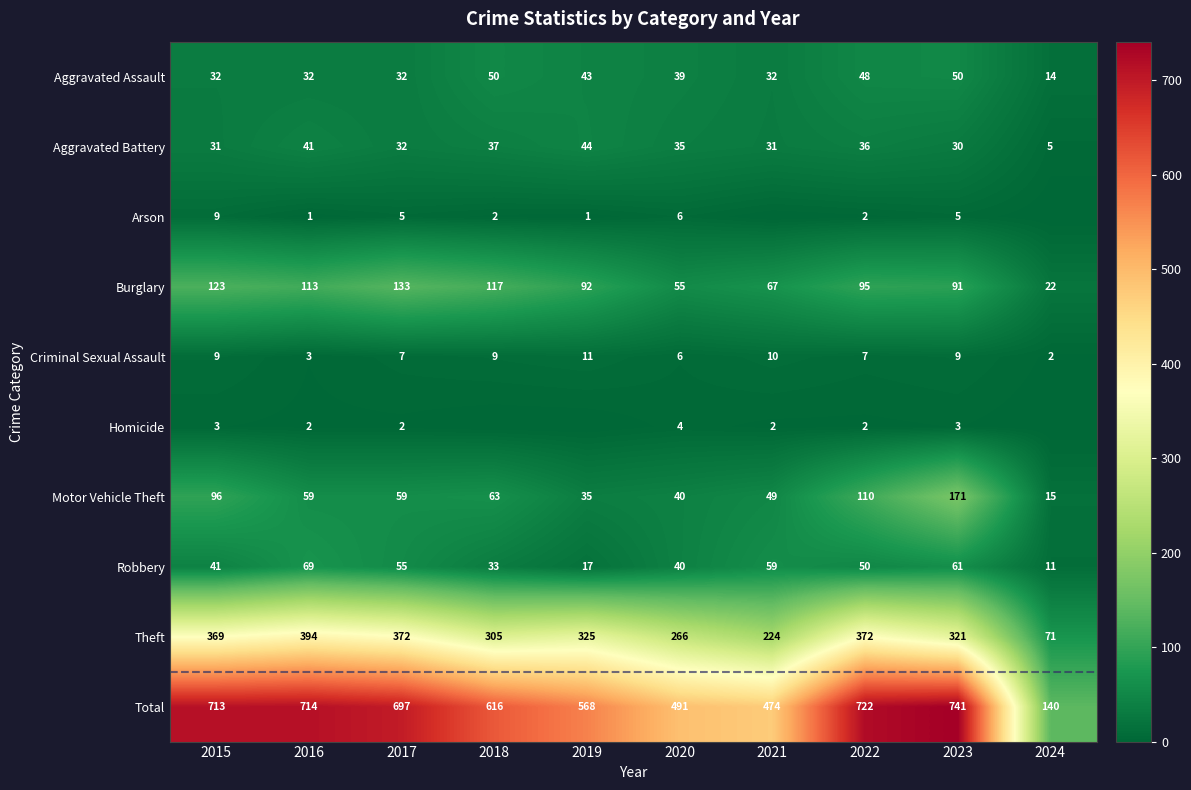

List the labels in order of Total value, smallest first.

2024, 2021, 2020, 2019, 2018, 2017, 2015, 2016, 2022, 2023